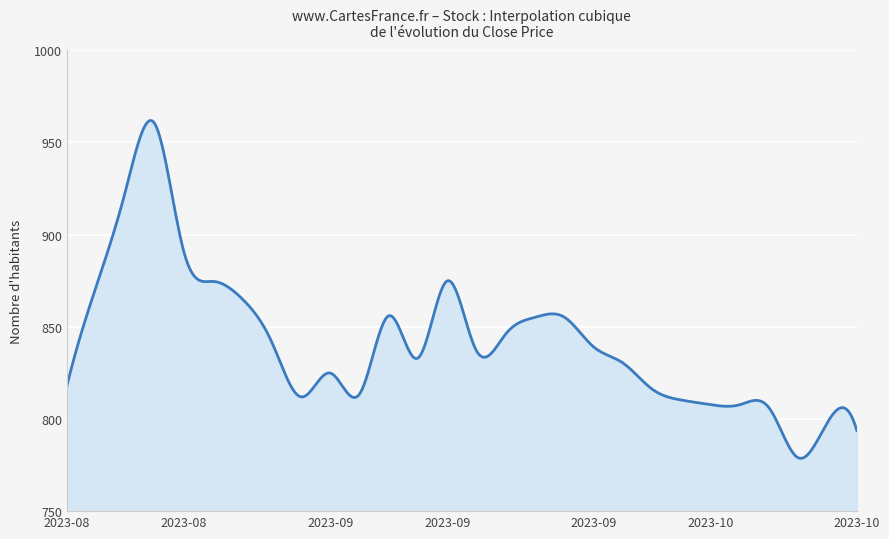

What is the difference between the maximum and minimum values?

183.2